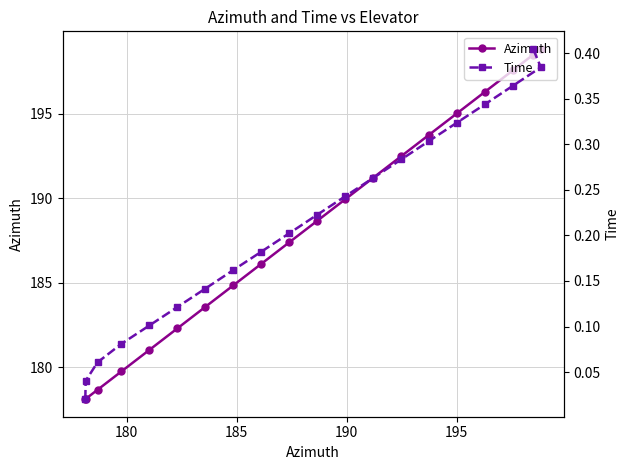

What is the value of the Azimuth point at the 17th from the left?

196.3